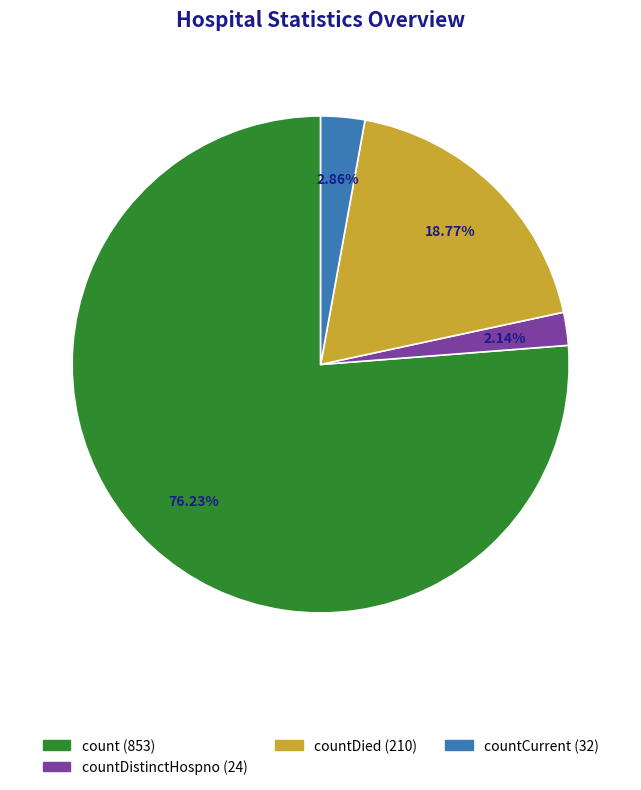

Count the number of slices in the pie.

4